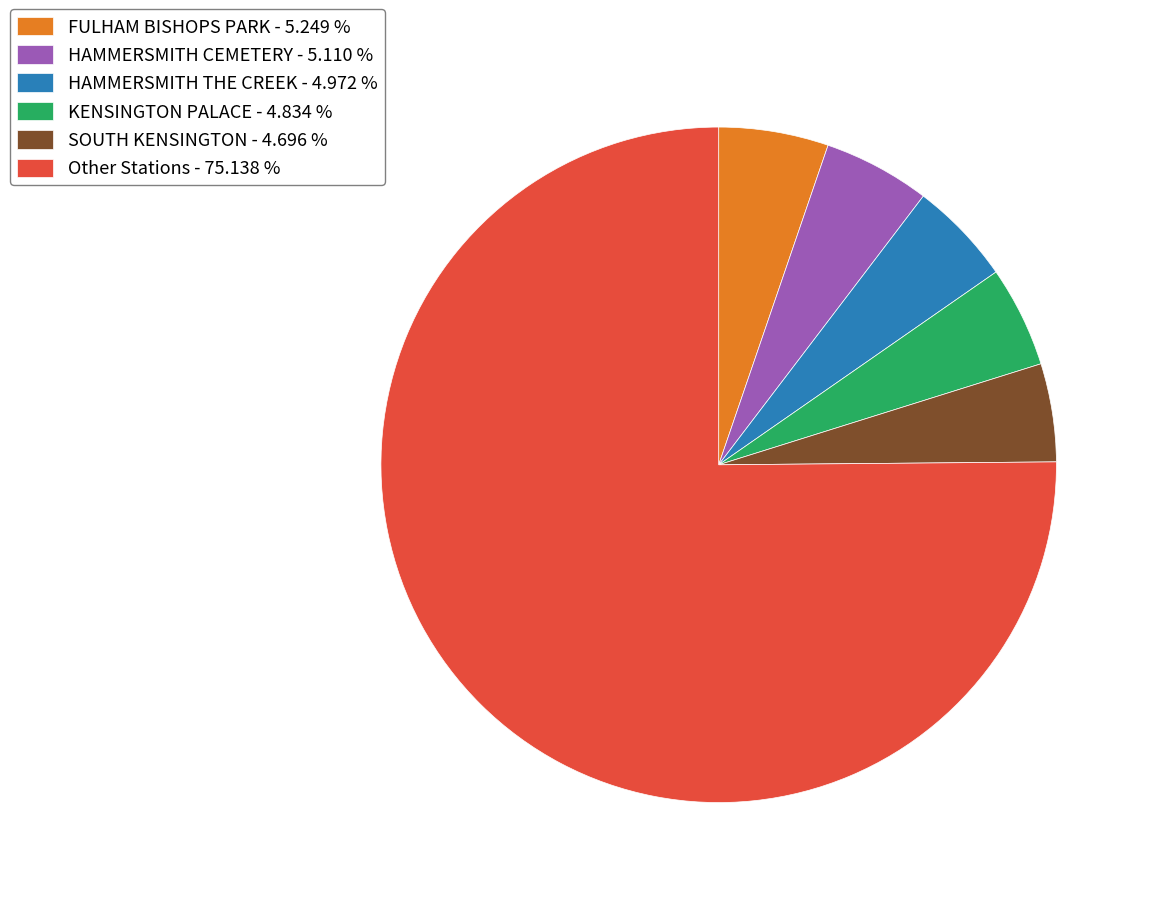

Which has a higher value, HAMMERSMITH THE CREEK - 4.972 % or Other Stations - 75.138 %?

Other Stations - 75.138 %